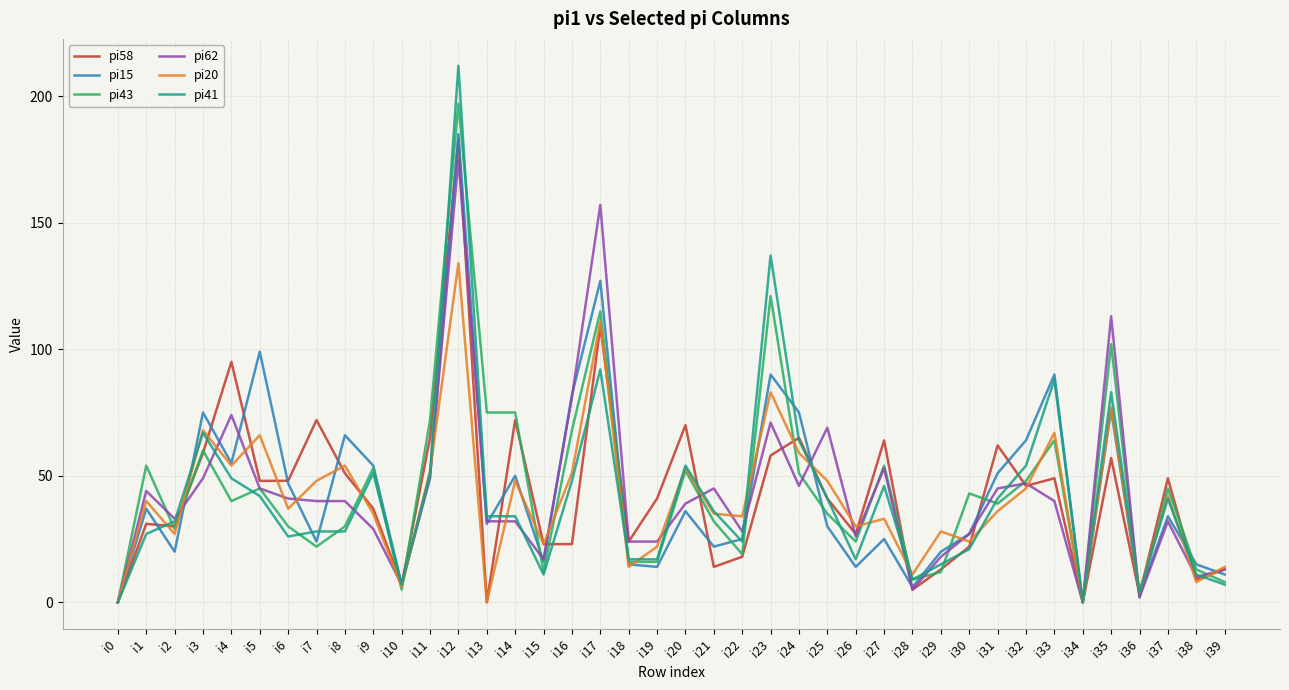

At which category is the sum across all series the highest?

i12